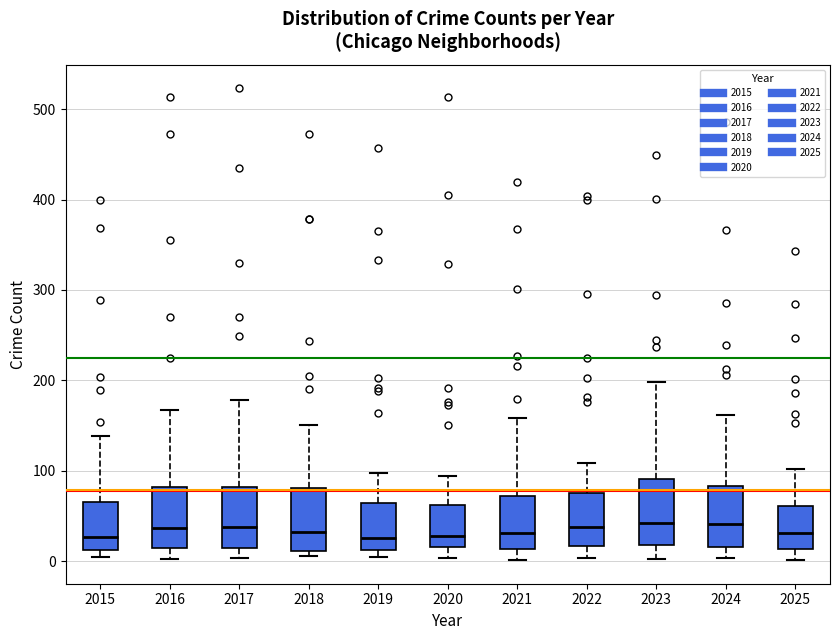

Reading left to right, read every box against the y-axis: the position of its median line, the range the box covers, and the ends of its whiskers. The values are not printed on the chart, so give them approximately, as read against the axis.

2015: median 30, box 10 to 70, whiskers 0 to 140
2016: median 40, box 10 to 80, whiskers 0 to 170
2017: median 40, box 10 to 80, whiskers 0 to 180
2018: median 30, box 10 to 80, whiskers 10 (just below the box's lower edge) to 150
2019: median 30, box 10 to 60, whiskers 0 to 100
2020: median 30, box 20 to 60, whiskers 0 to 90
2021: median 30, box 10 to 70, whiskers 0 to 160
2022: median 40, box 20 to 80, whiskers 0 to 110
2023: median 40, box 20 to 90, whiskers 0 to 200
2024: median 40, box 20 to 80, whiskers 0 to 160
2025: median 30, box 10 to 60, whiskers 0 to 100